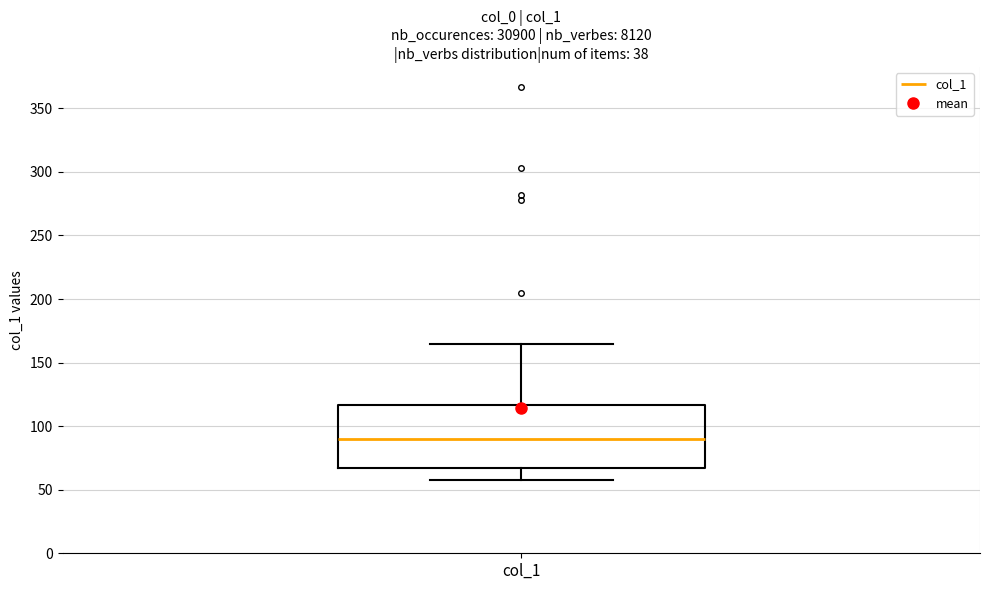

Where is the upper edge of the box for col_1 on the y-axis? The values are not printed on the chart, so give them approximately, as read against the axis.

115